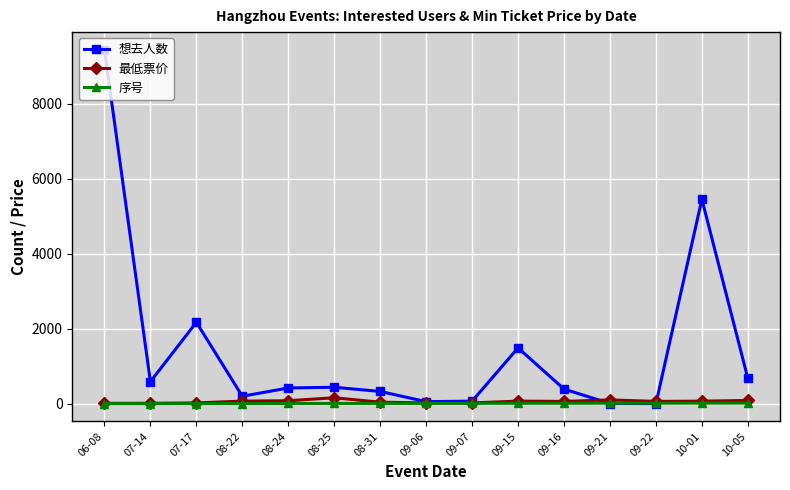

What is the label of the 2nd point from the right?

10-01